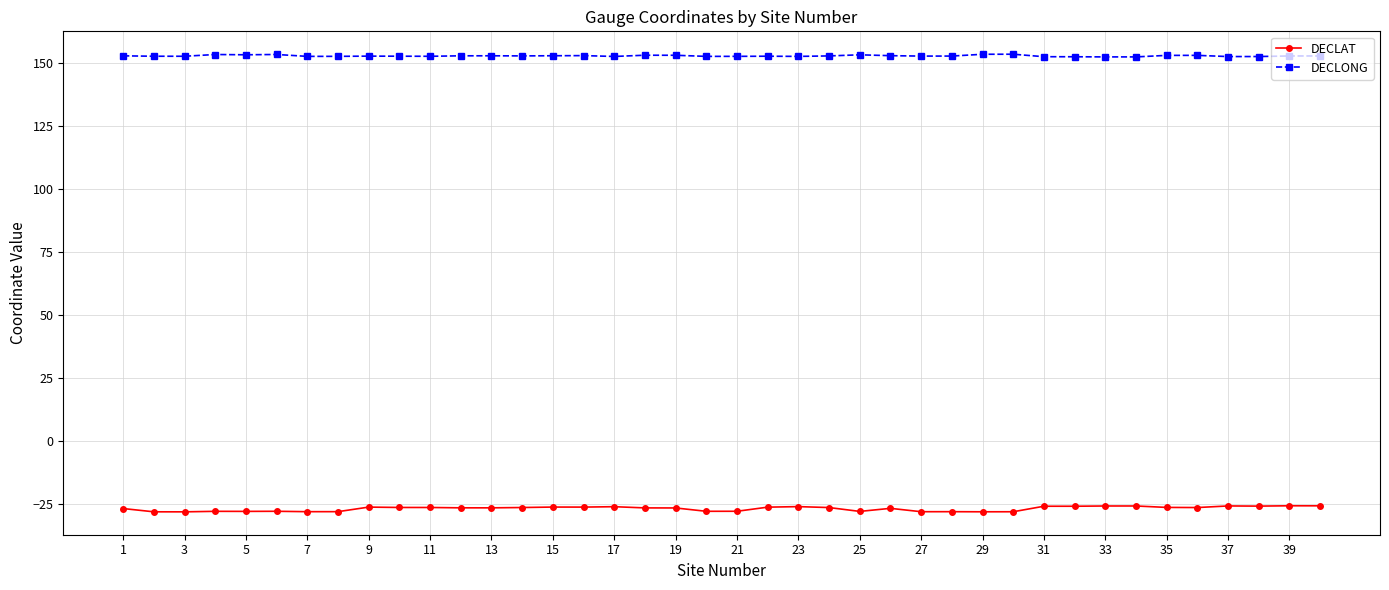

What is the sum of all DECLONG values?

6110.4